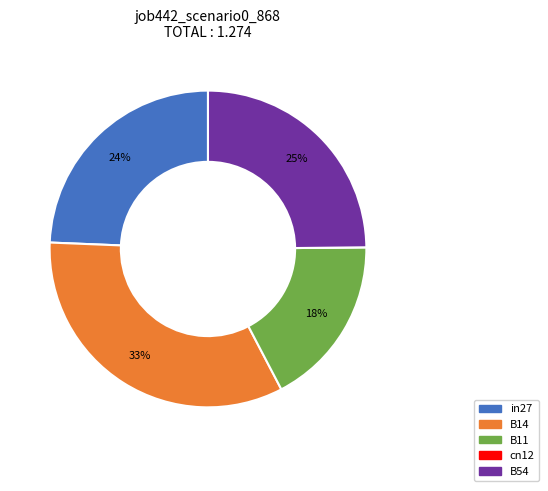

Do B14 and B11 together represent more than half of the pie?

Yes